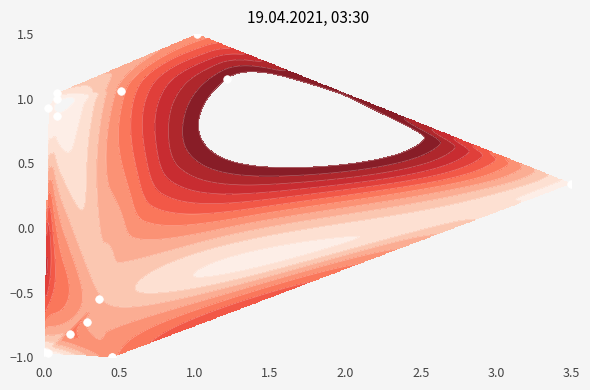

What is the greatest value displayed?

1.5